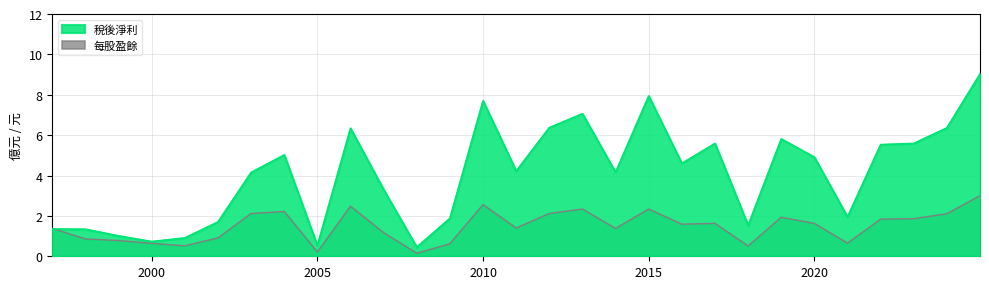

Rank the series by their maximum value, from highest to lowest.

稅後淨利, 每股盈餘